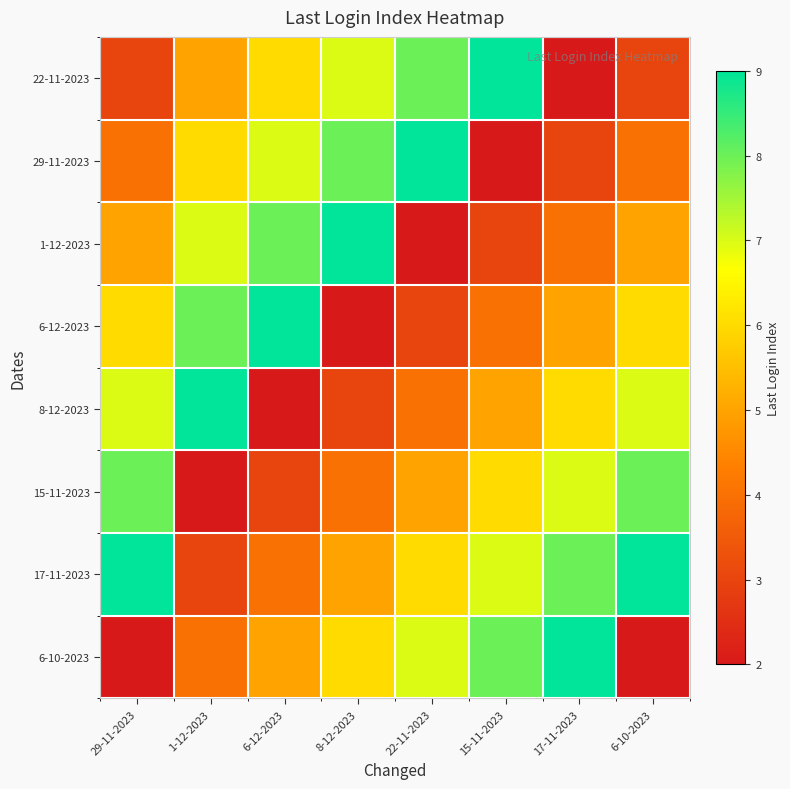

Reading right to left, list all the values displayed in this chart.

22-11-2023: 6-10-2023=3	17-11-2023=2	15-11-2023=9	22-11-2023=8	8-12-2023=7	6-12-2023=6	1-12-2023=5	29-11-2023=3
29-11-2023: 6-10-2023=4	17-11-2023=3	15-11-2023=2	22-11-2023=9	8-12-2023=8	6-12-2023=7	1-12-2023=6	29-11-2023=4
1-12-2023: 6-10-2023=5	17-11-2023=4	15-11-2023=3	22-11-2023=2	8-12-2023=9	6-12-2023=8	1-12-2023=7	29-11-2023=5
6-12-2023: 6-10-2023=6	17-11-2023=5	15-11-2023=4	22-11-2023=3	8-12-2023=2	6-12-2023=9	1-12-2023=8	29-11-2023=6
8-12-2023: 6-10-2023=7	17-11-2023=6	15-11-2023=5	22-11-2023=4	8-12-2023=3	6-12-2023=2	1-12-2023=9	29-11-2023=7
15-11-2023: 6-10-2023=8	17-11-2023=7	15-11-2023=6	22-11-2023=5	8-12-2023=4	6-12-2023=3	1-12-2023=2	29-11-2023=8
17-11-2023: 6-10-2023=9	17-11-2023=8	15-11-2023=7	22-11-2023=6	8-12-2023=5	6-12-2023=4	1-12-2023=3	29-11-2023=9
6-10-2023: 6-10-2023=2	17-11-2023=9	15-11-2023=8	22-11-2023=7	8-12-2023=6	6-12-2023=5	1-12-2023=4	29-11-2023=2